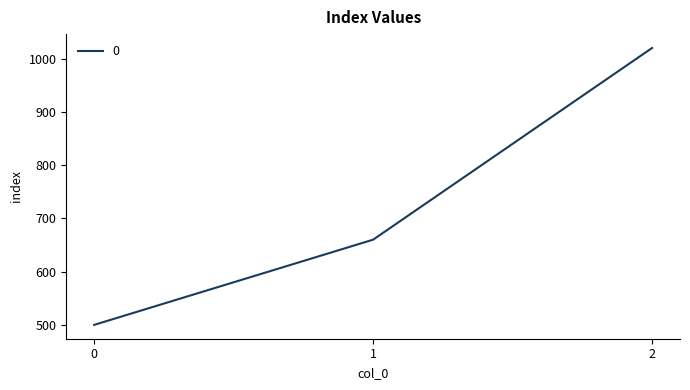

What is the change in value from 1 to 2?

+360